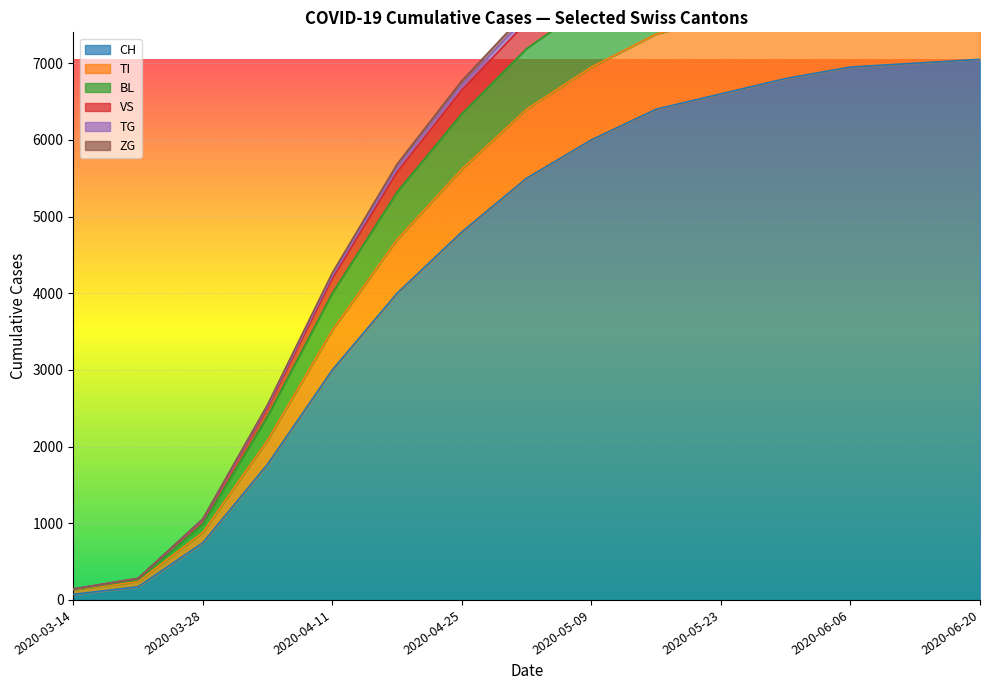

How many series are shown in this chart?

6